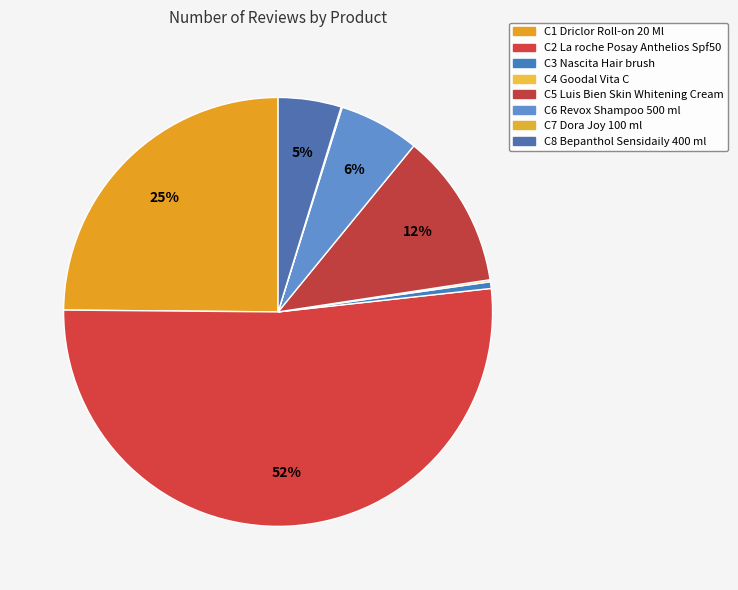

Which category accounts for the majority?

C2 La roche Posay Anthelios Spf50